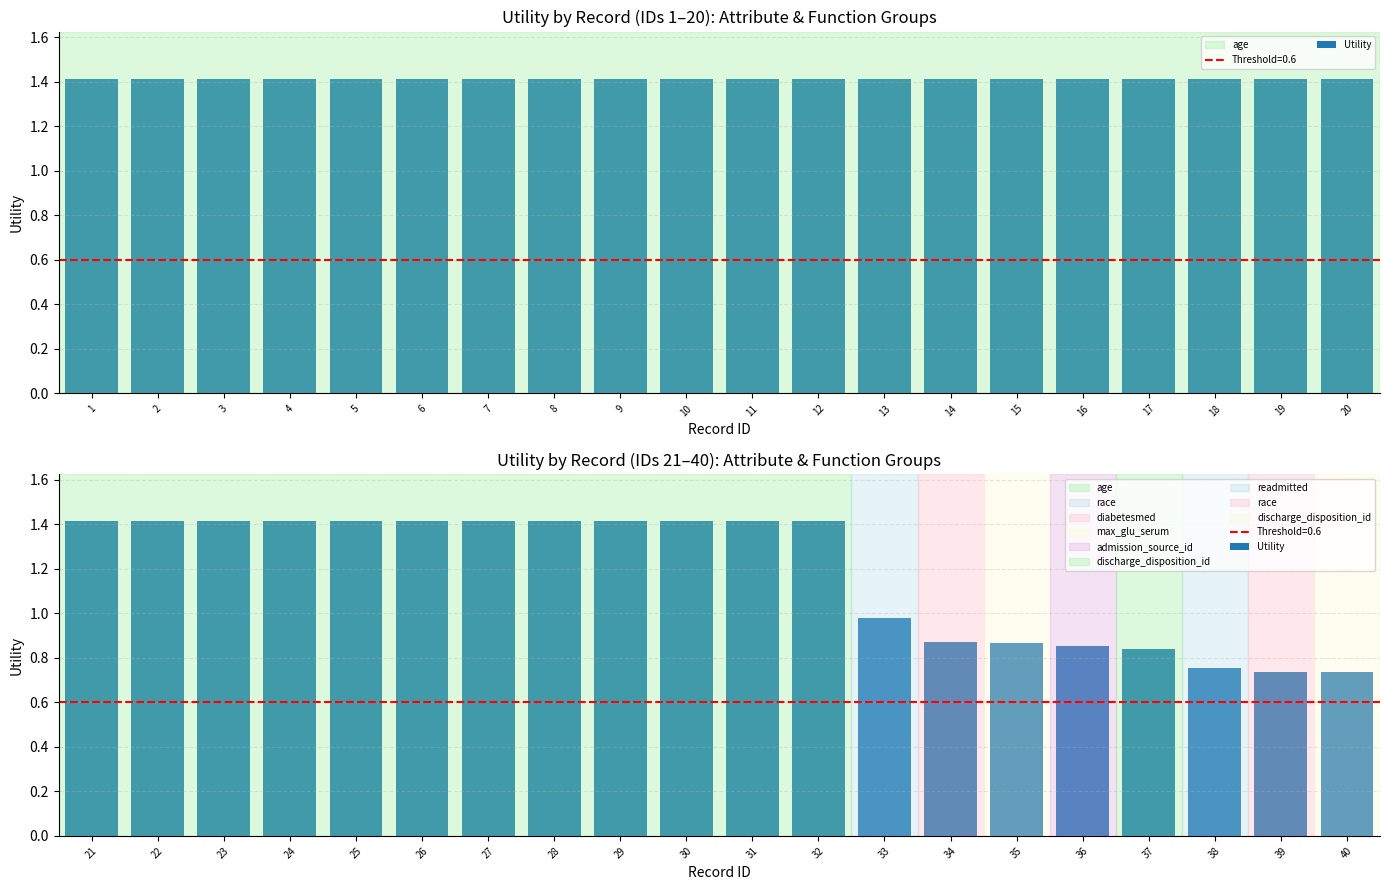

Is it true that the value at 24 is 1.4?

True